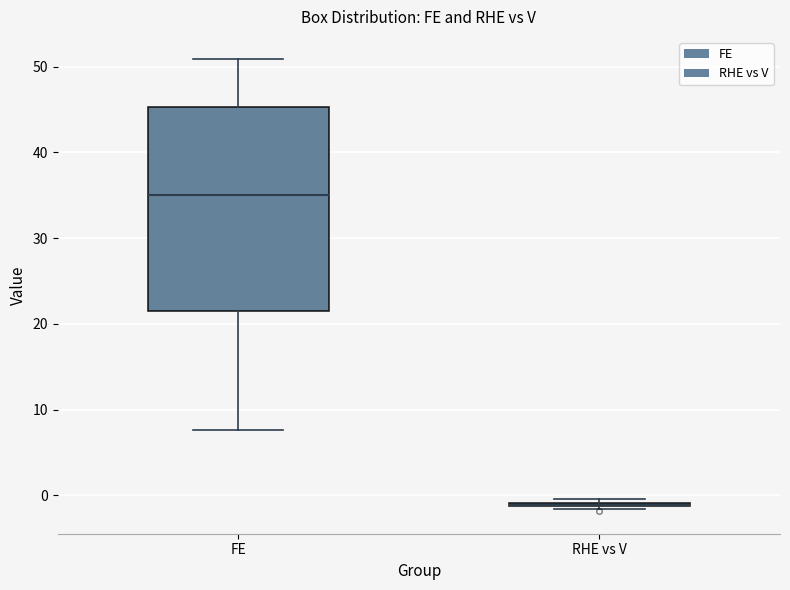

Reading left to right, transcribe this box plot: for each box, give where its median line is, the range the box spans, and where its two whiskers end, as read against the y-axis. The values are not printed on the chart, so give them approximately, as read against the axis.

FE: median 35, box 21 to 45, whiskers 8 to 51
RHE vs V: box collapsed to a line at -1, whiskers -2 to 0